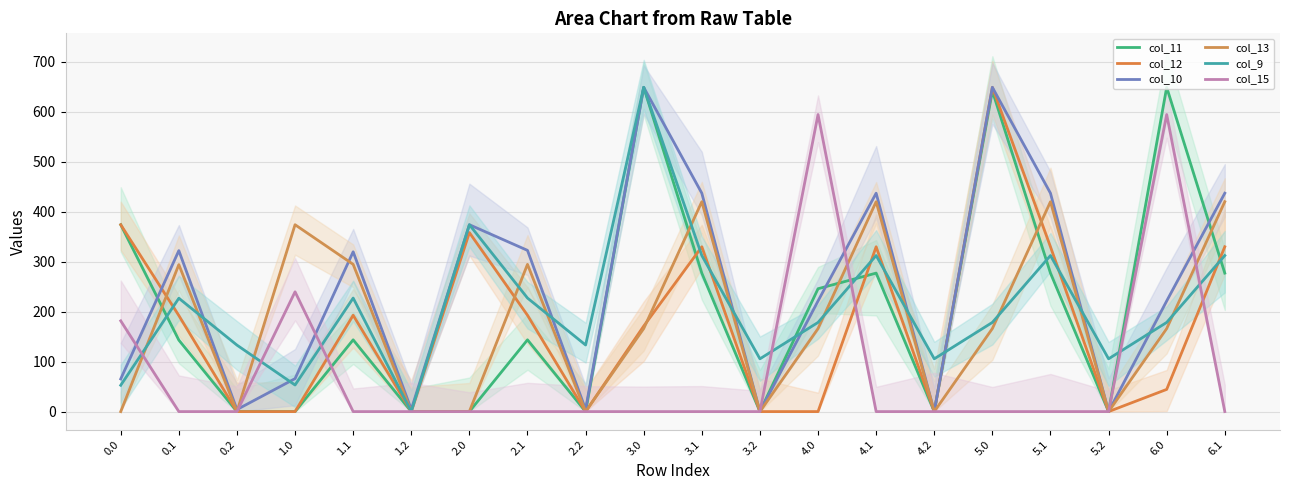

At which label is col_12 closest to 324?

3.1